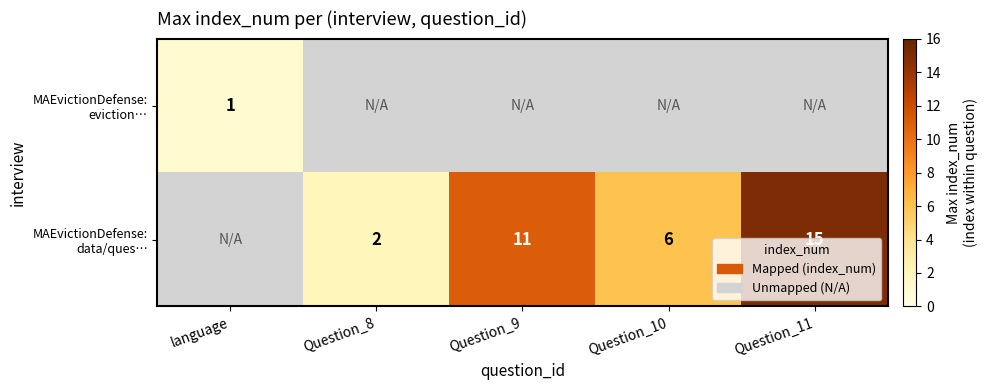

What is the maximum value shown in the chart?

15.0